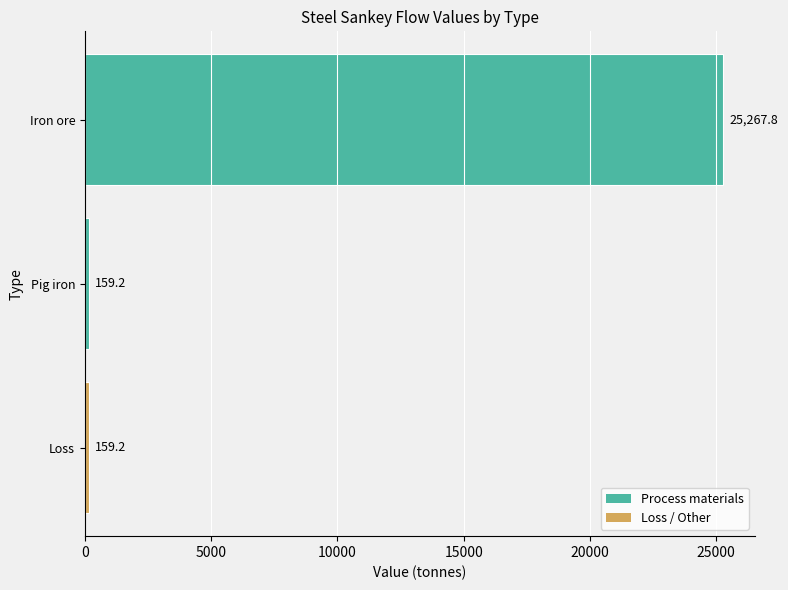

How many categories are shown in the chart?

3